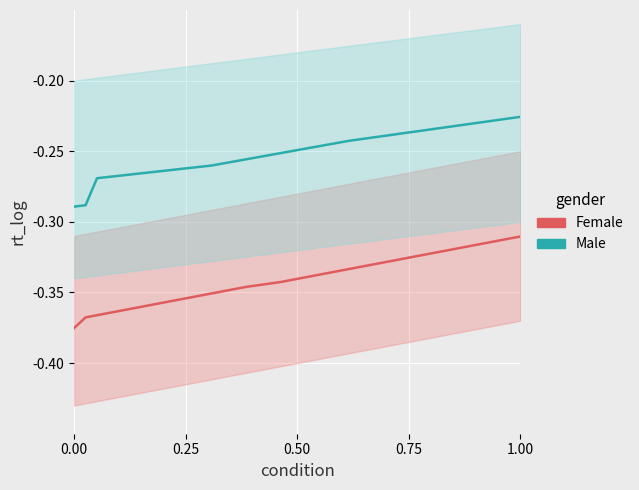

What are all the series names shown in the legend?

Female, Male